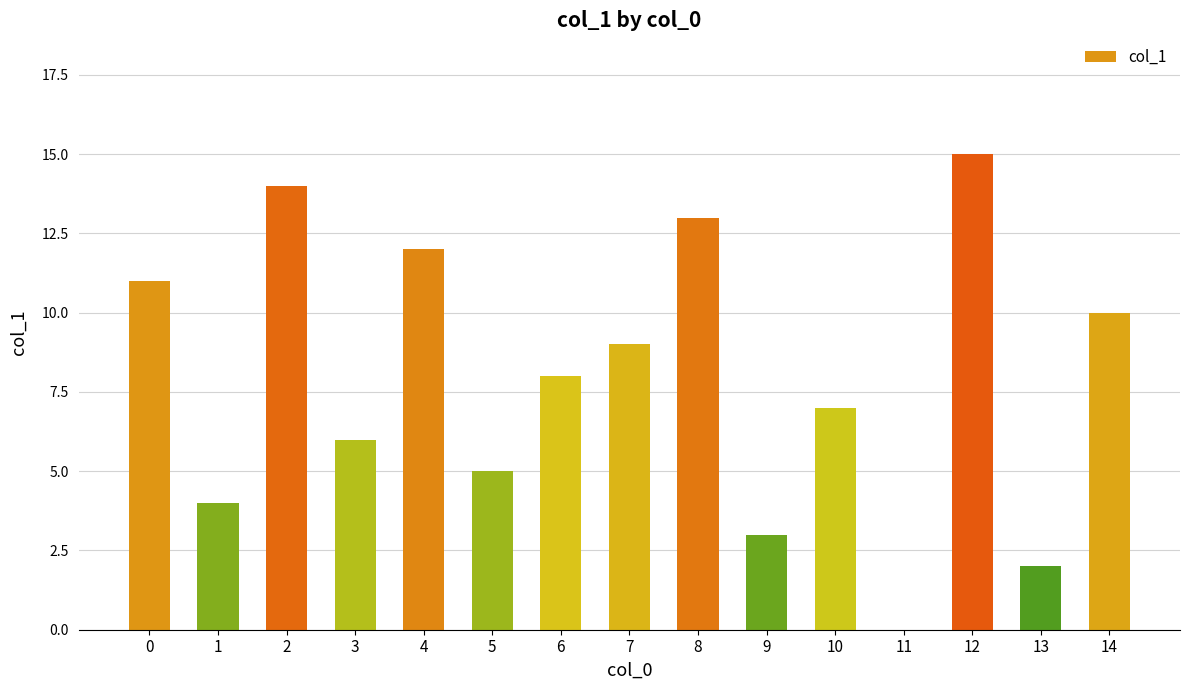

What is the average value?

8